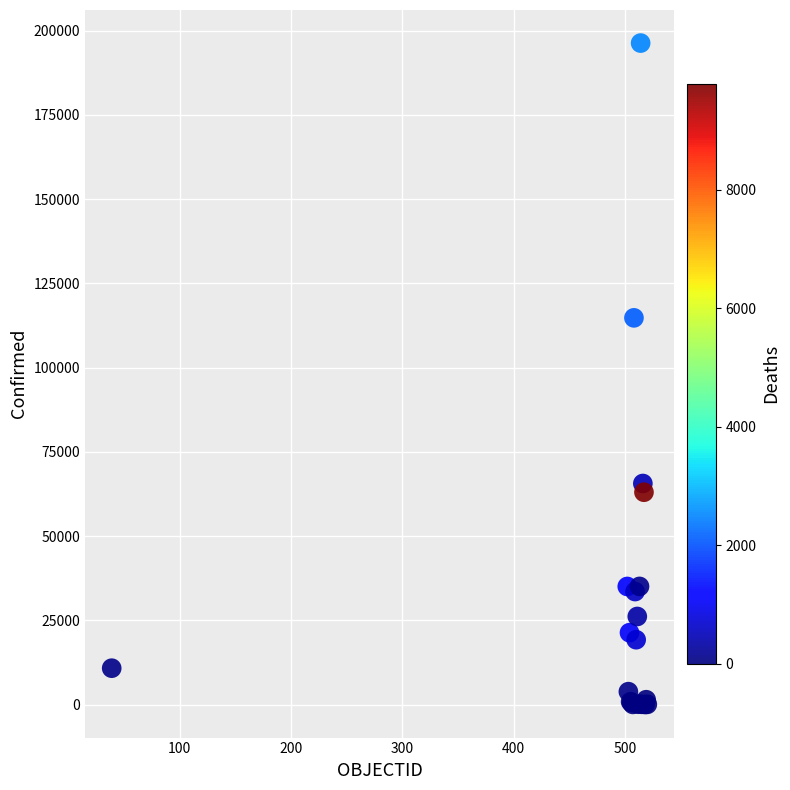

What Y value in the scatter plot is closest to 98181?

114783